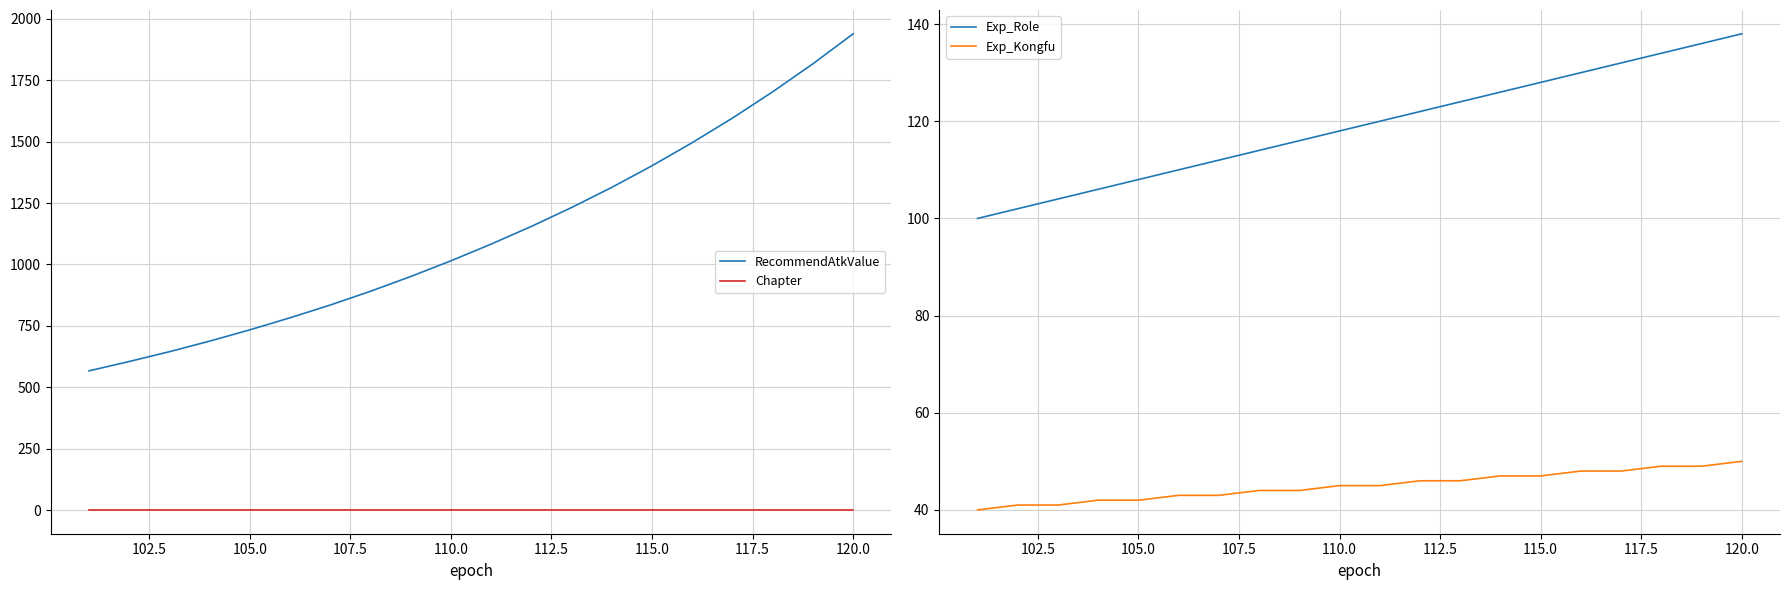

Rank the series by their maximum value, from highest to lowest.

RecommendAtkValue, Exp_Role, Exp_Kongfu, Chapter